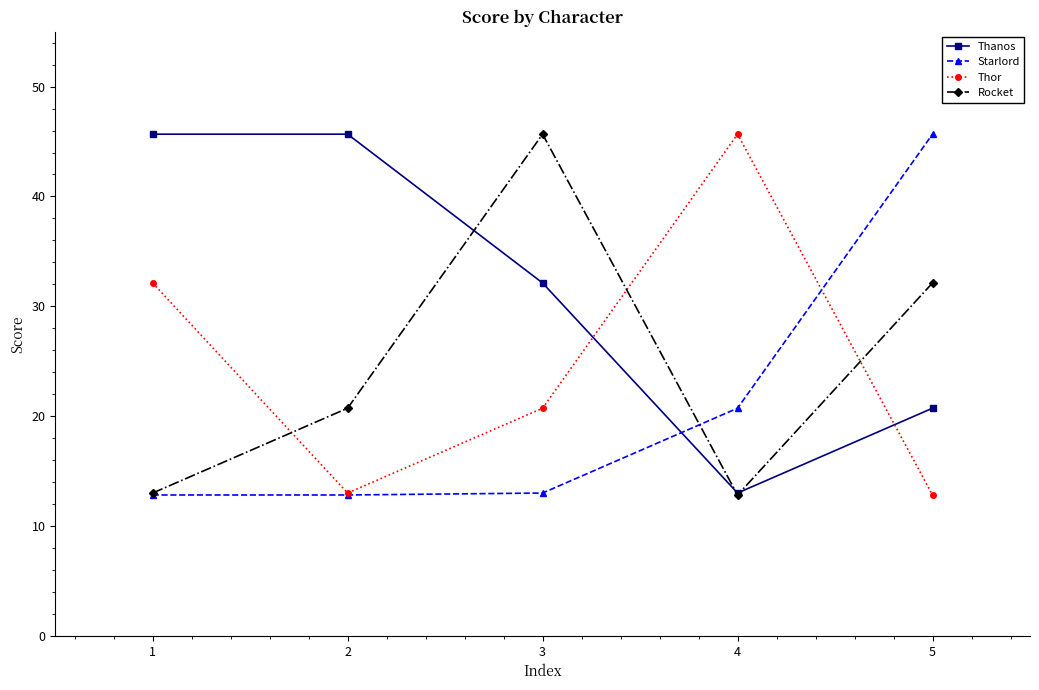

What is the sum of all Thor values?

124.3